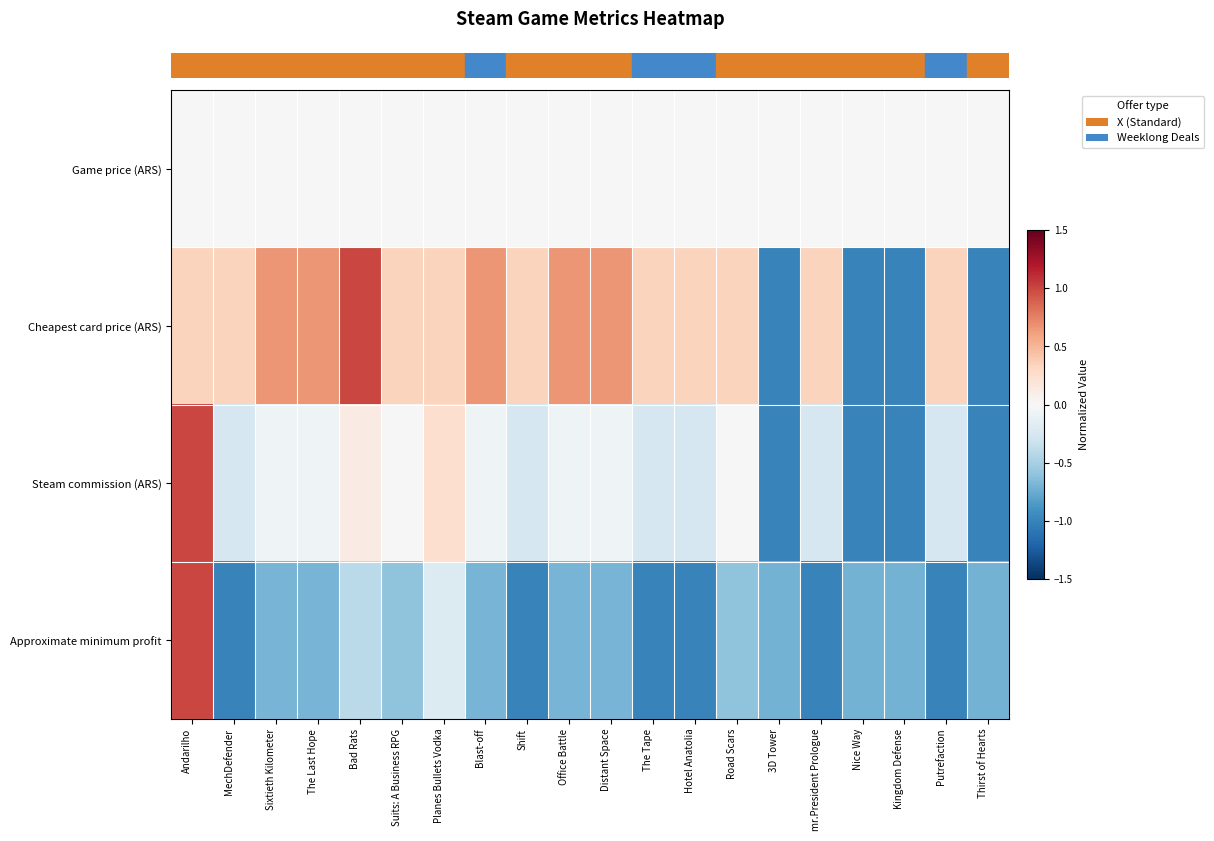

Reading right to left, transcribe all the data shown in this chart.

row_0: Thirst of Hearts=0.0	Putrefaction=0.0	Kingdom Defense=0.0	Nice Way=0.0	mr.President Prologue=0.0	3D Tower=0.0	Road Scars=0.0	Hotel Anatolia=0.0	The Tape=0.0	Distant Space=0.0	Office Battle=0.0	Shift=0.0	Blast-off=0.0	Planes Bullets Vodka=0.0	Suits: A Business RPG=0.0	Bad Rats=0.0	The Last Hope=0.0	Sixtieth Kilometer=0.0	MechDefender=0.0	Andarilho=0.0
row_1: Thirst of Hearts=-1.0	Putrefaction=0.3	Kingdom Defense=-1.0	Nice Way=-1.0	mr.President Prologue=0.3	3D Tower=-1.0	Road Scars=0.3	Hotel Anatolia=0.3	The Tape=0.3	Distant Space=0.7	Office Battle=0.7	Shift=0.3	Blast-off=0.7	Planes Bullets Vodka=0.3	Suits: A Business RPG=0.3	Bad Rats=1.0	The Last Hope=0.7	Sixtieth Kilometer=0.7	MechDefender=0.3	Andarilho=0.3
row_2: Thirst of Hearts=-1.0	Putrefaction=-0.3	Kingdom Defense=-1.0	Nice Way=-1.0	mr.President Prologue=-0.3	3D Tower=-1.0	Road Scars=0.0	Hotel Anatolia=-0.3	The Tape=-0.3	Distant Space=-0.1	Office Battle=-0.1	Shift=-0.3	Blast-off=-0.1	Planes Bullets Vodka=0.2	Suits: A Business RPG=0.0	Bad Rats=0.1	The Last Hope=-0.1	Sixtieth Kilometer=-0.1	MechDefender=-0.3	Andarilho=1.0
row_3: Thirst of Hearts=-0.7	Putrefaction=-1.0	Kingdom Defense=-0.7	Nice Way=-0.7	mr.President Prologue=-1.0	3D Tower=-0.7	Road Scars=-0.6	Hotel Anatolia=-1.0	The Tape=-1.0	Distant Space=-0.7	Office Battle=-0.7	Shift=-1.0	Blast-off=-0.7	Planes Bullets Vodka=-0.2	Suits: A Business RPG=-0.6	Bad Rats=-0.4	The Last Hope=-0.7	Sixtieth Kilometer=-0.7	MechDefender=-1.0	Andarilho=1.0